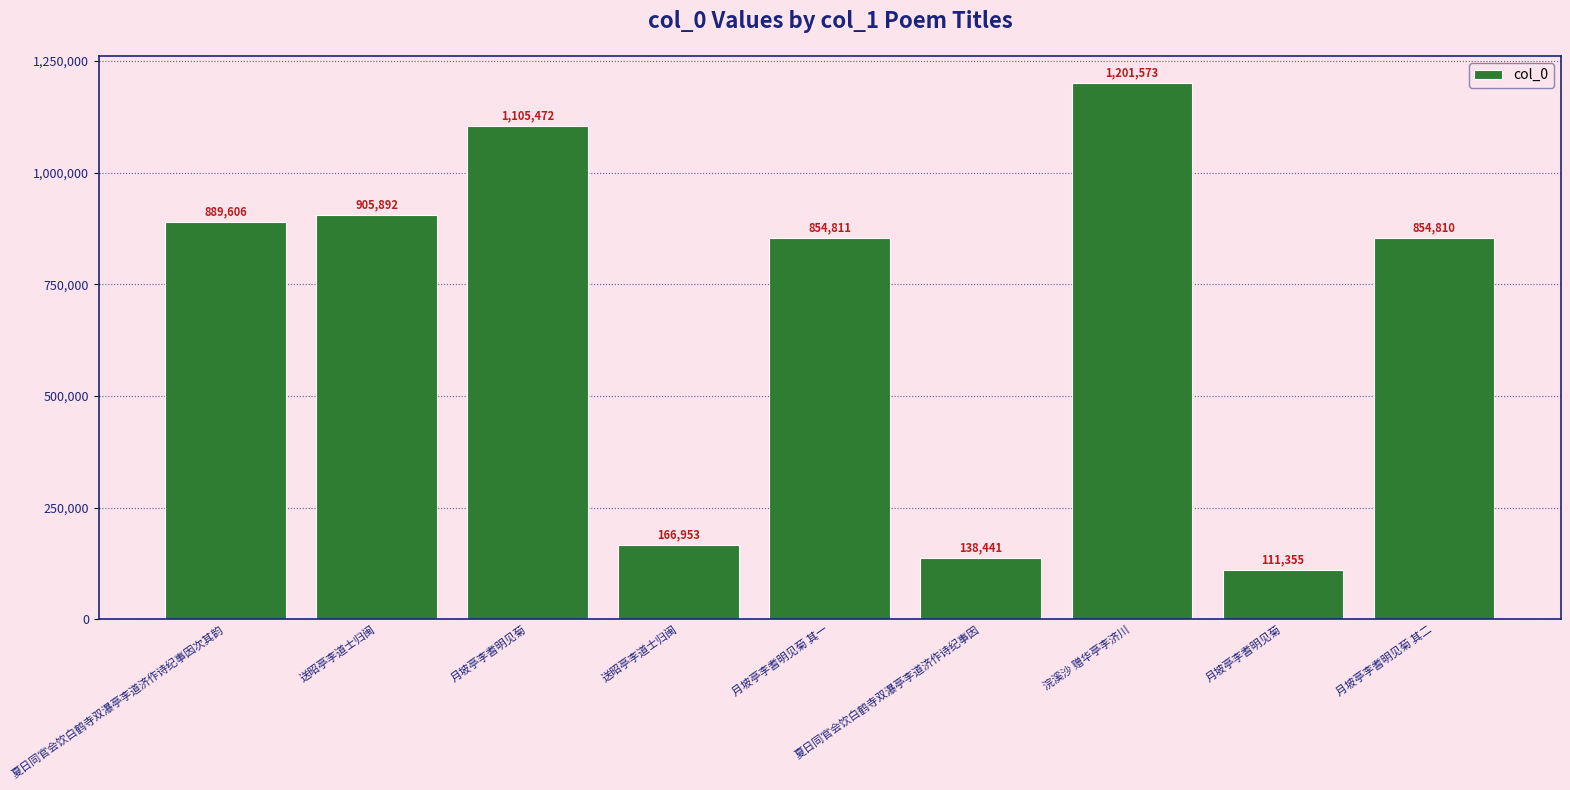

How many values are below 854811?

4